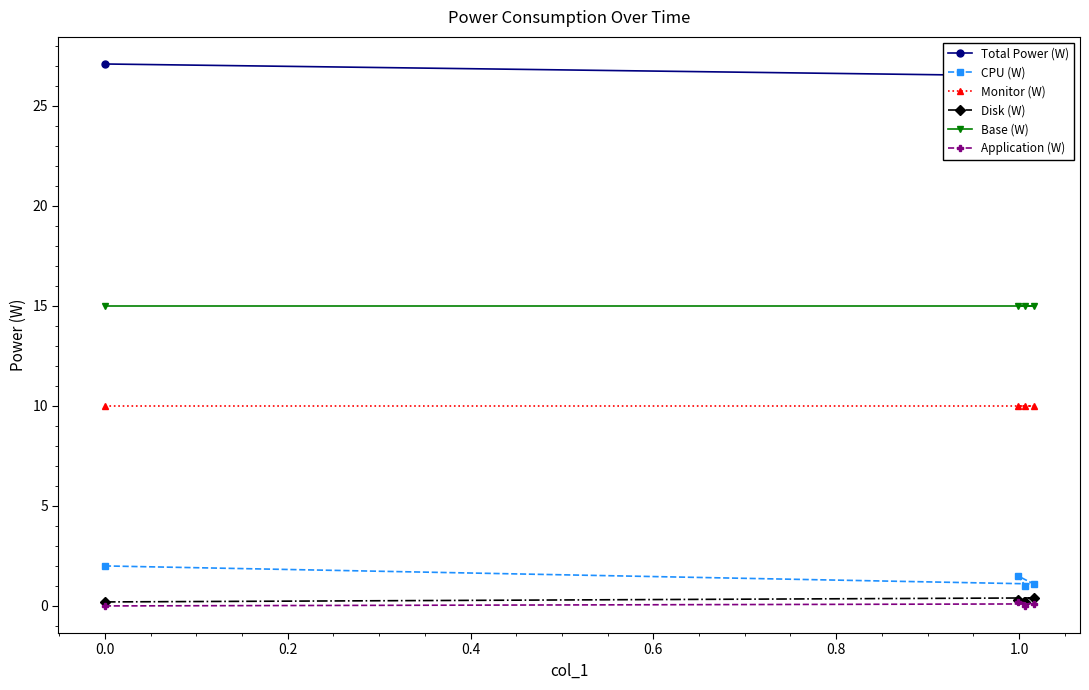

What is the value of the CPU (W) point at the 2nd from the left?

1.5